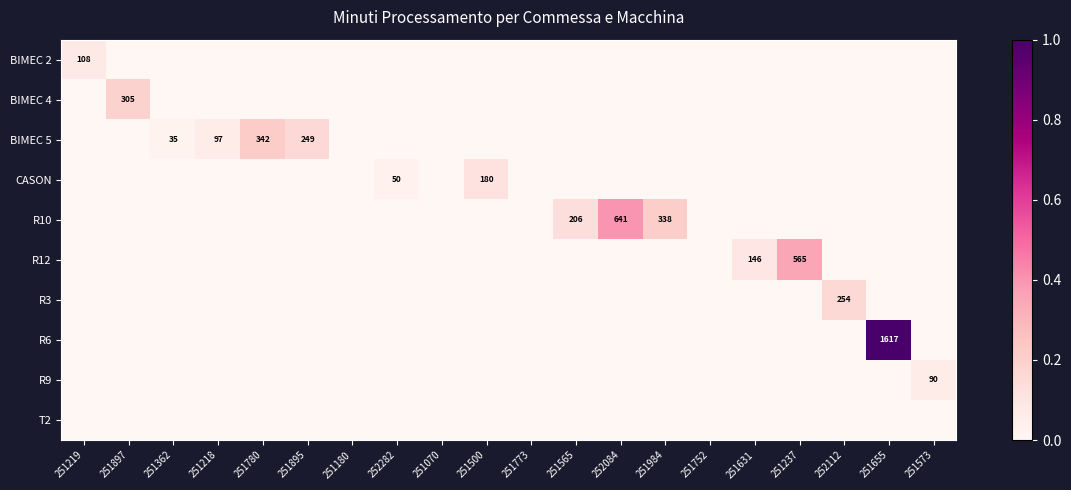

Where is R9 nearest to the value 0?

251219